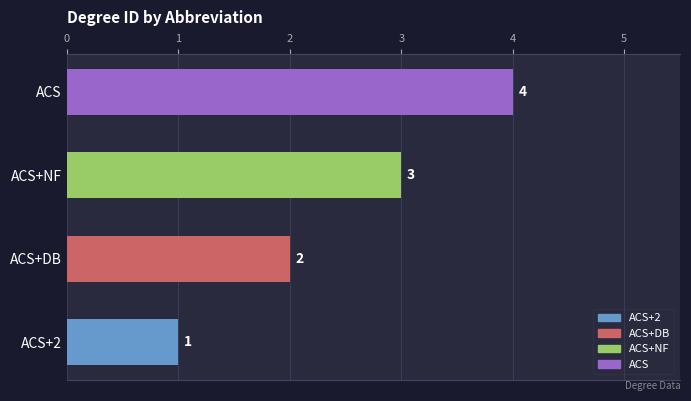

How many data points are less than 3?

2